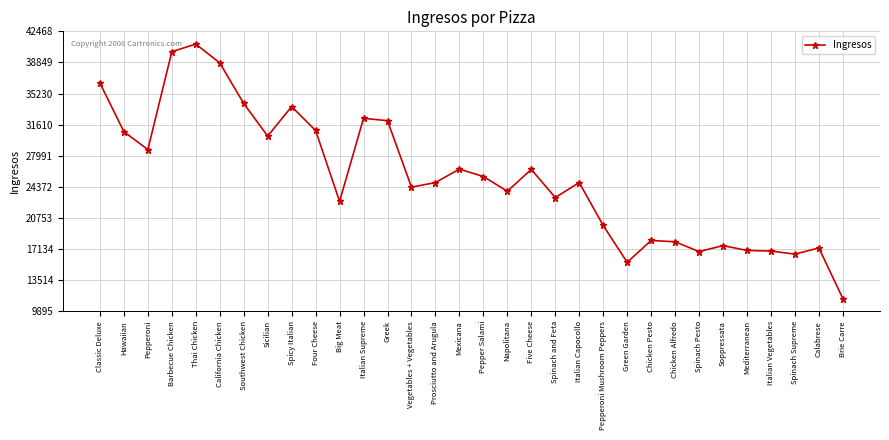

Where is the first local maximum?

Thai Chicken